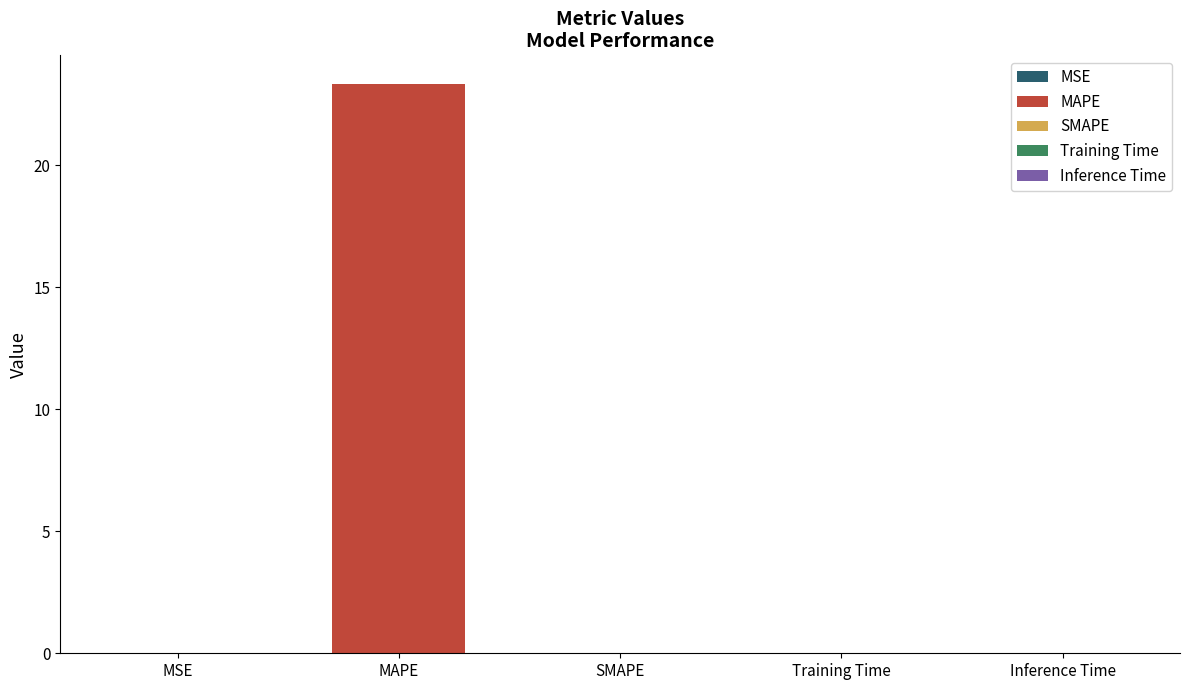

Rank the categories by value from lowest to highest.

SMAPE, Inference Time, Training Time, MSE, MAPE